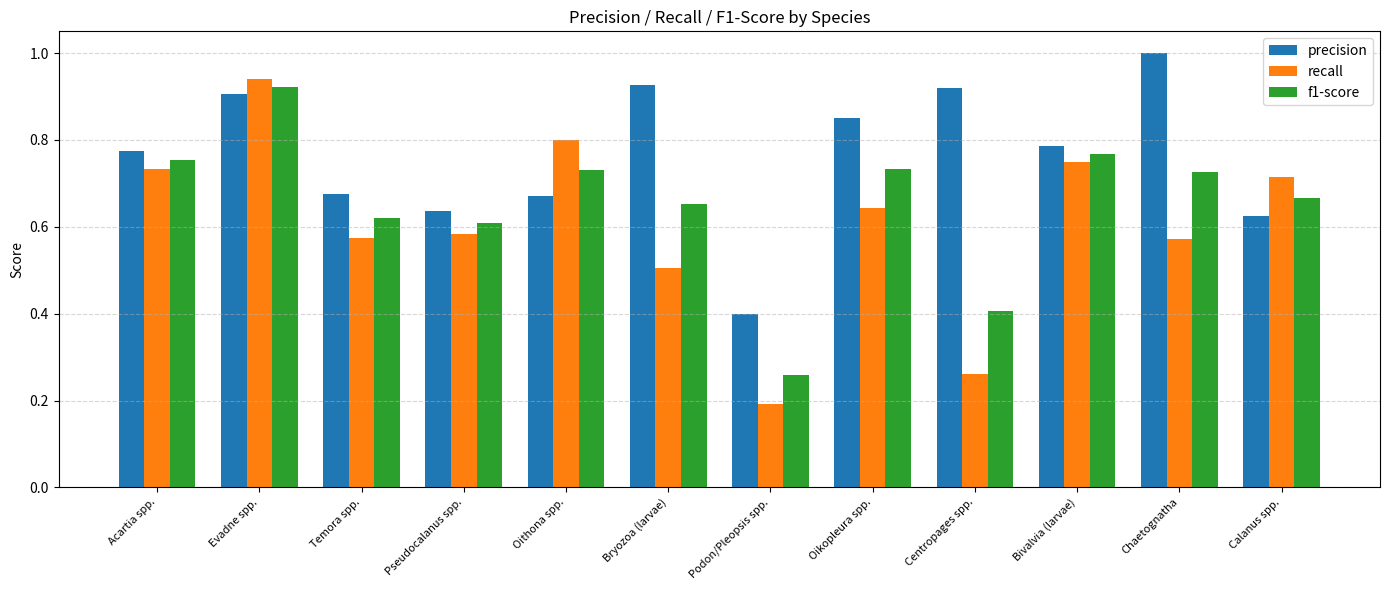

What is the sum of all recall values?

7.3